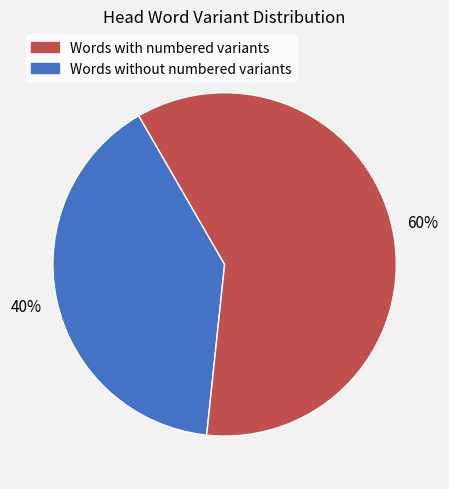

To the nearest percent, what is the average slice percentage?

50%